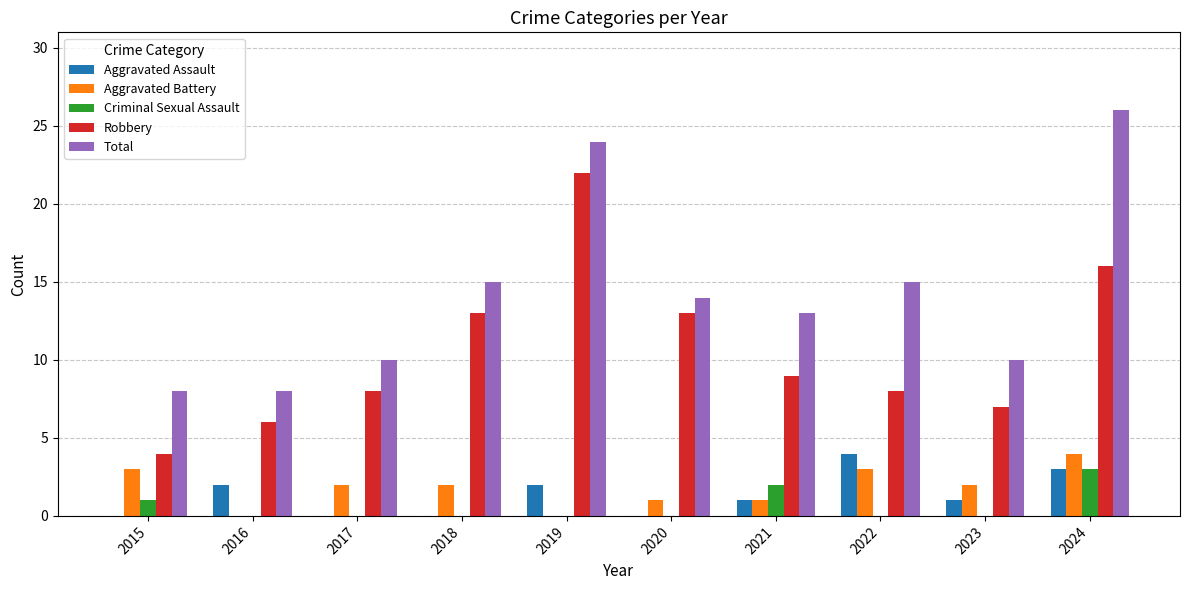

Which series changed the most between 2017 and 2021?

Total